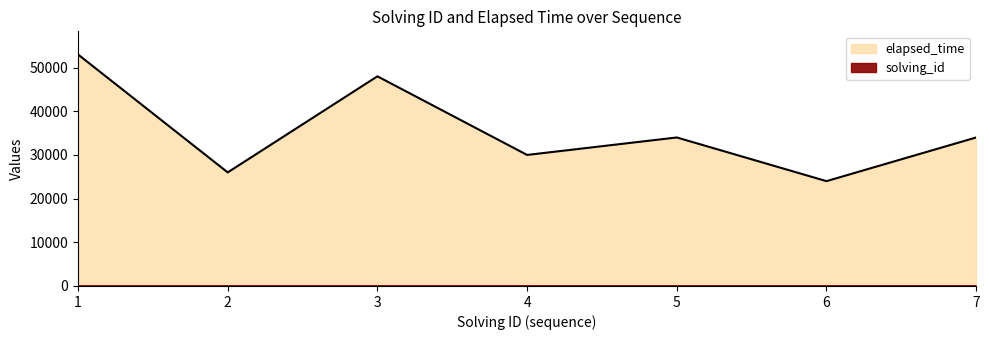

What is the greatest value displayed?

53000